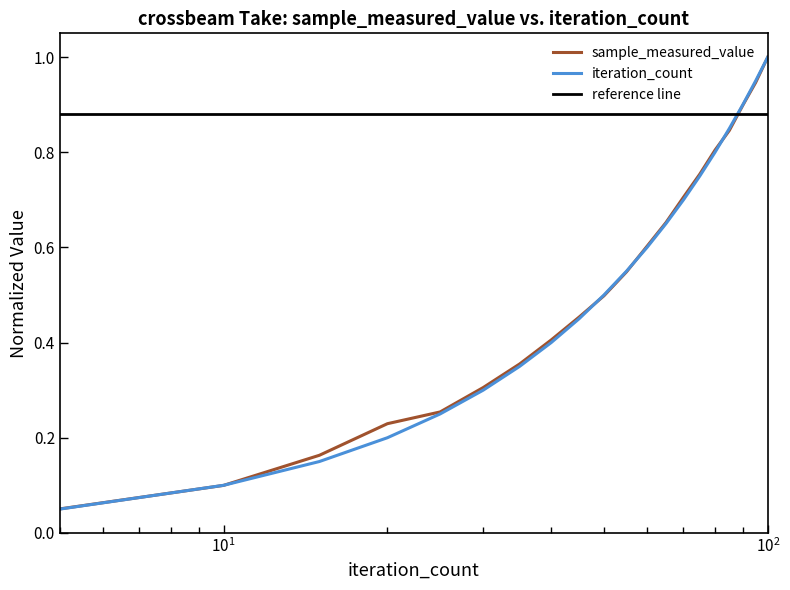

Does the chart display data point markers on the line(s)?

No